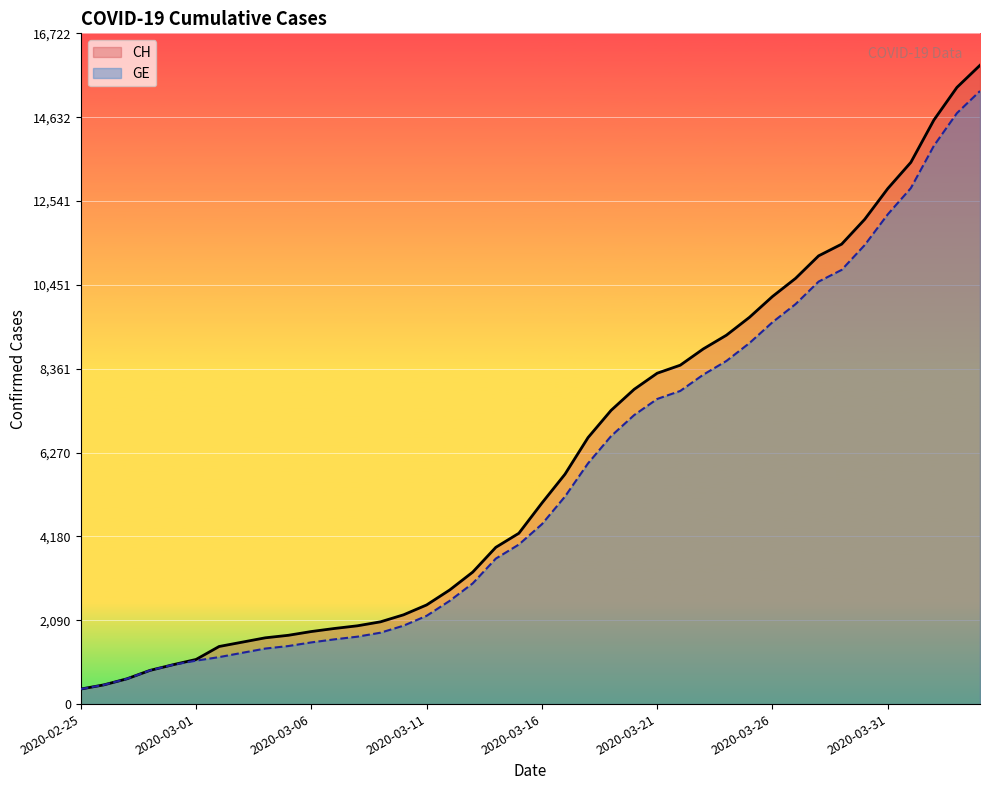

What is the spread (max minus min) of values at 2020-03-28?

642